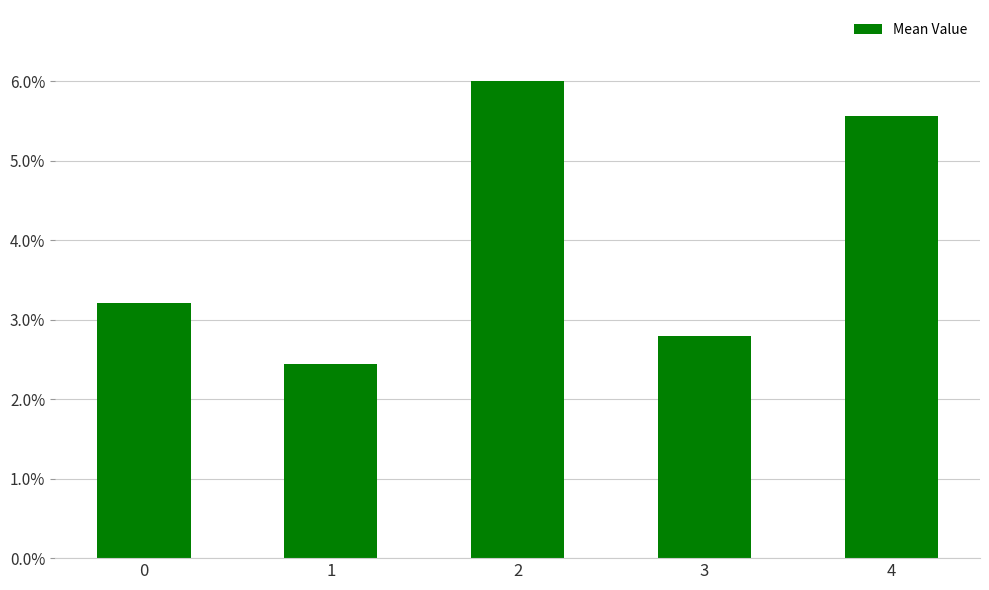

True or false: the data shows 5.0 at 0.

False